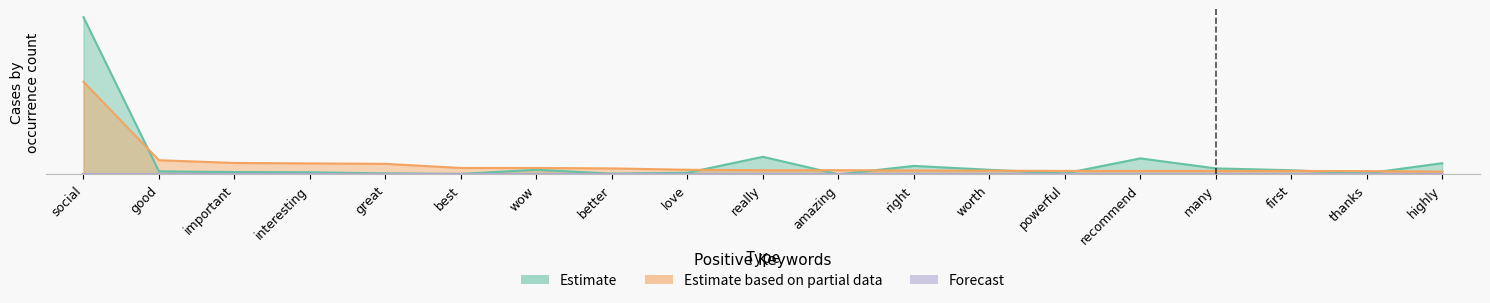

Which category has the lowest value across all series?

amazing